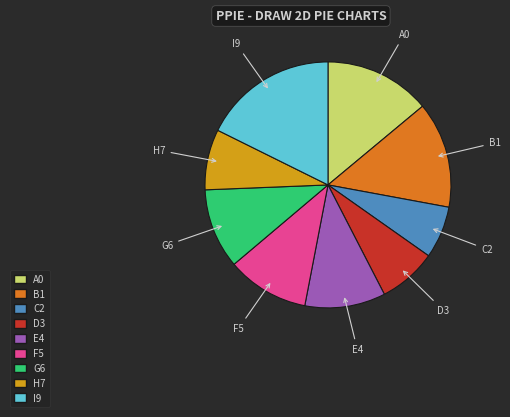

Do H7 and I9 together represent more than half of the pie?

No